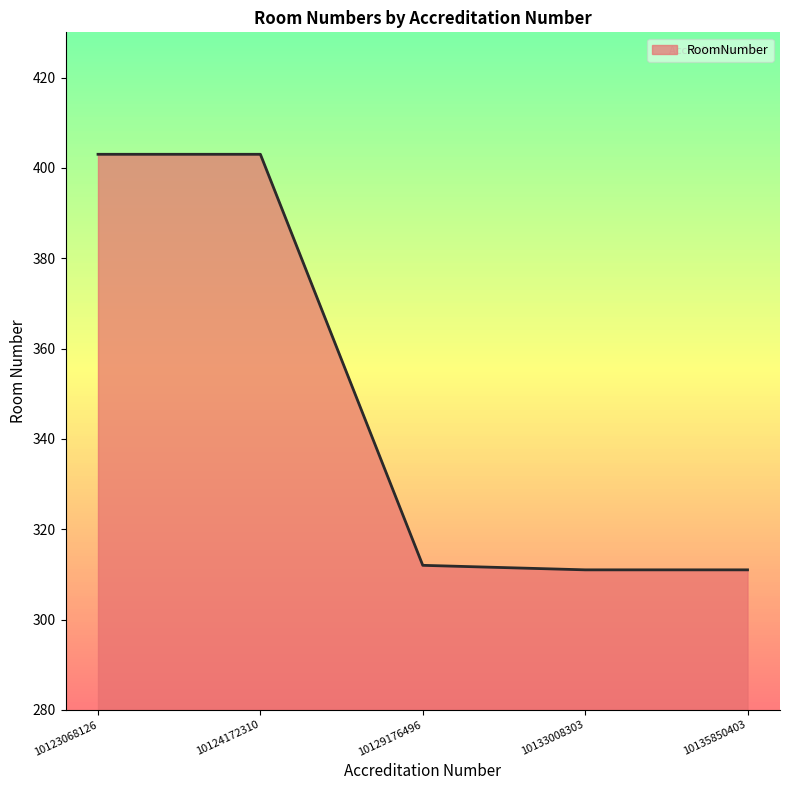

What is the approximate value at 10123068126?

403